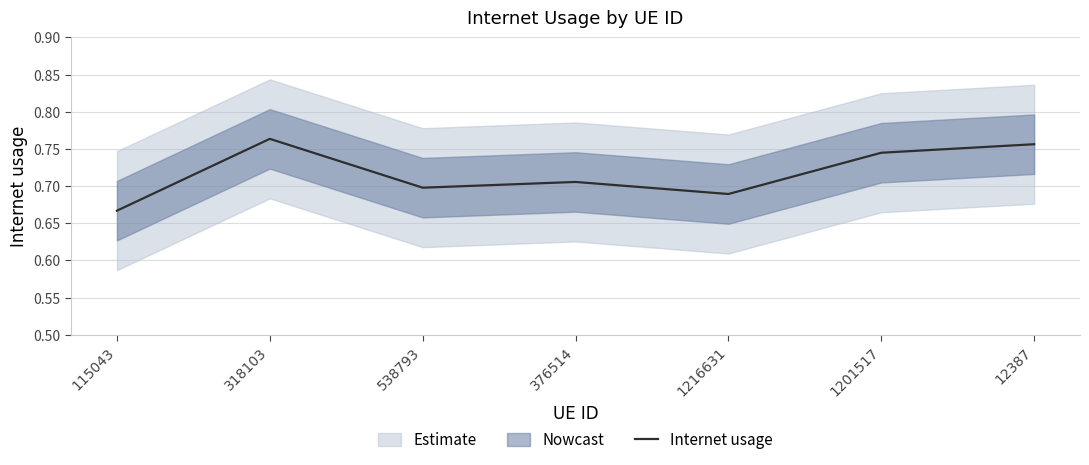

What is the maximum value shown in the chart?

0.8